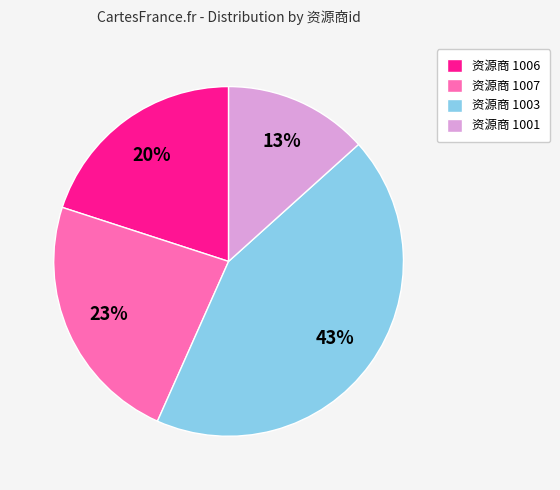

Which has a higher value, 资源商 1003 or 资源商 1007?

资源商 1003